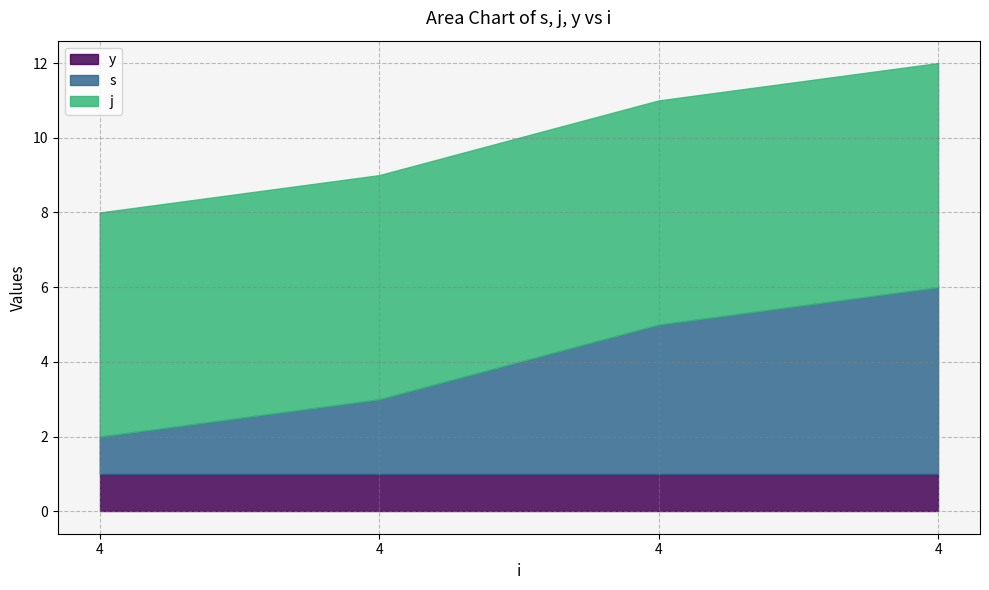

What is the value of the j point at the 3rd from the left?

6